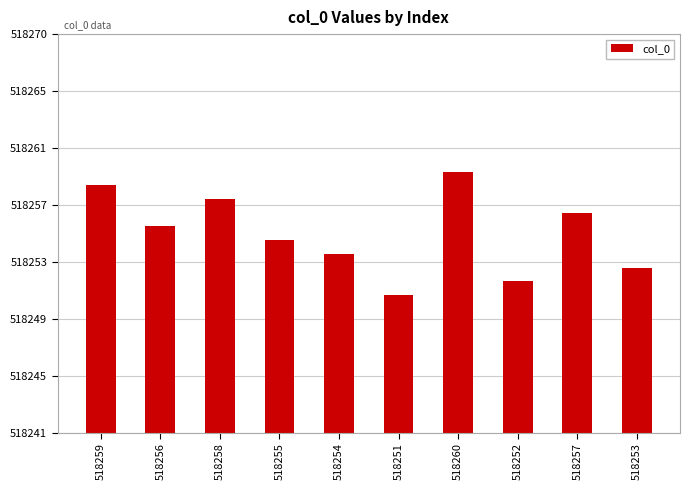

List the labels in order of value, largest first.

518260, 518259, 518258, 518257, 518256, 518255, 518254, 518253, 518252, 518251